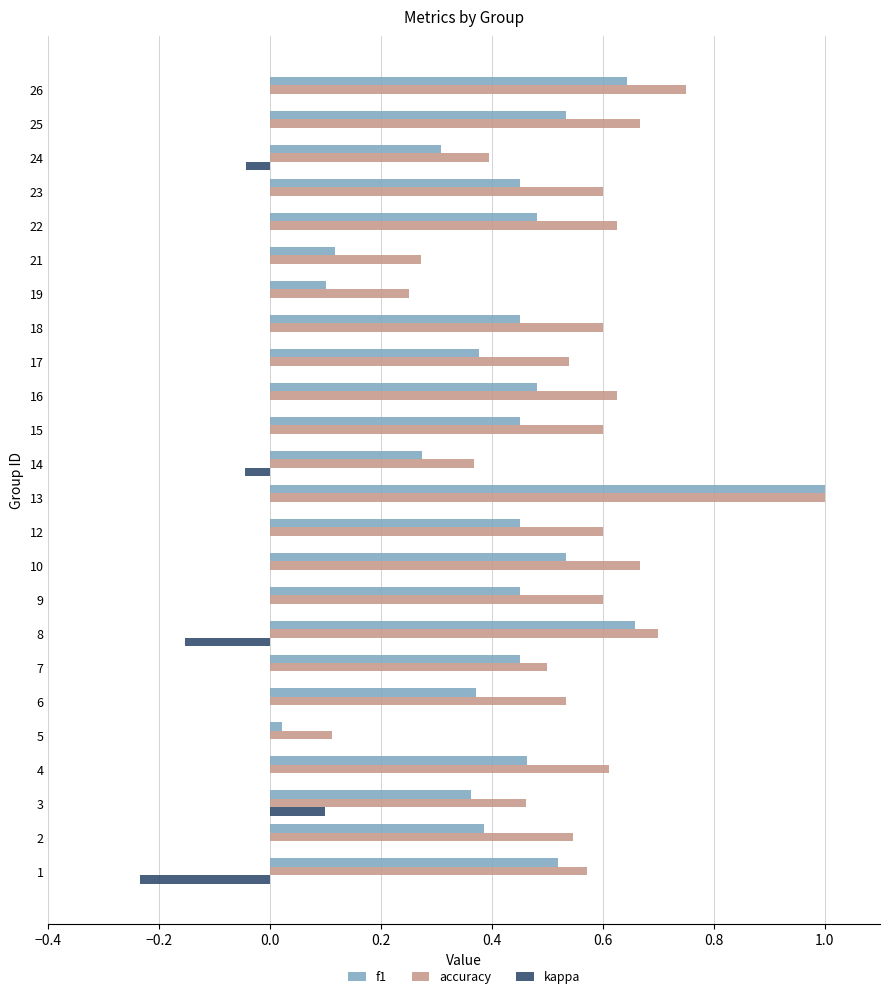

True or false: kappa has a value of -0.1 at 9.

False